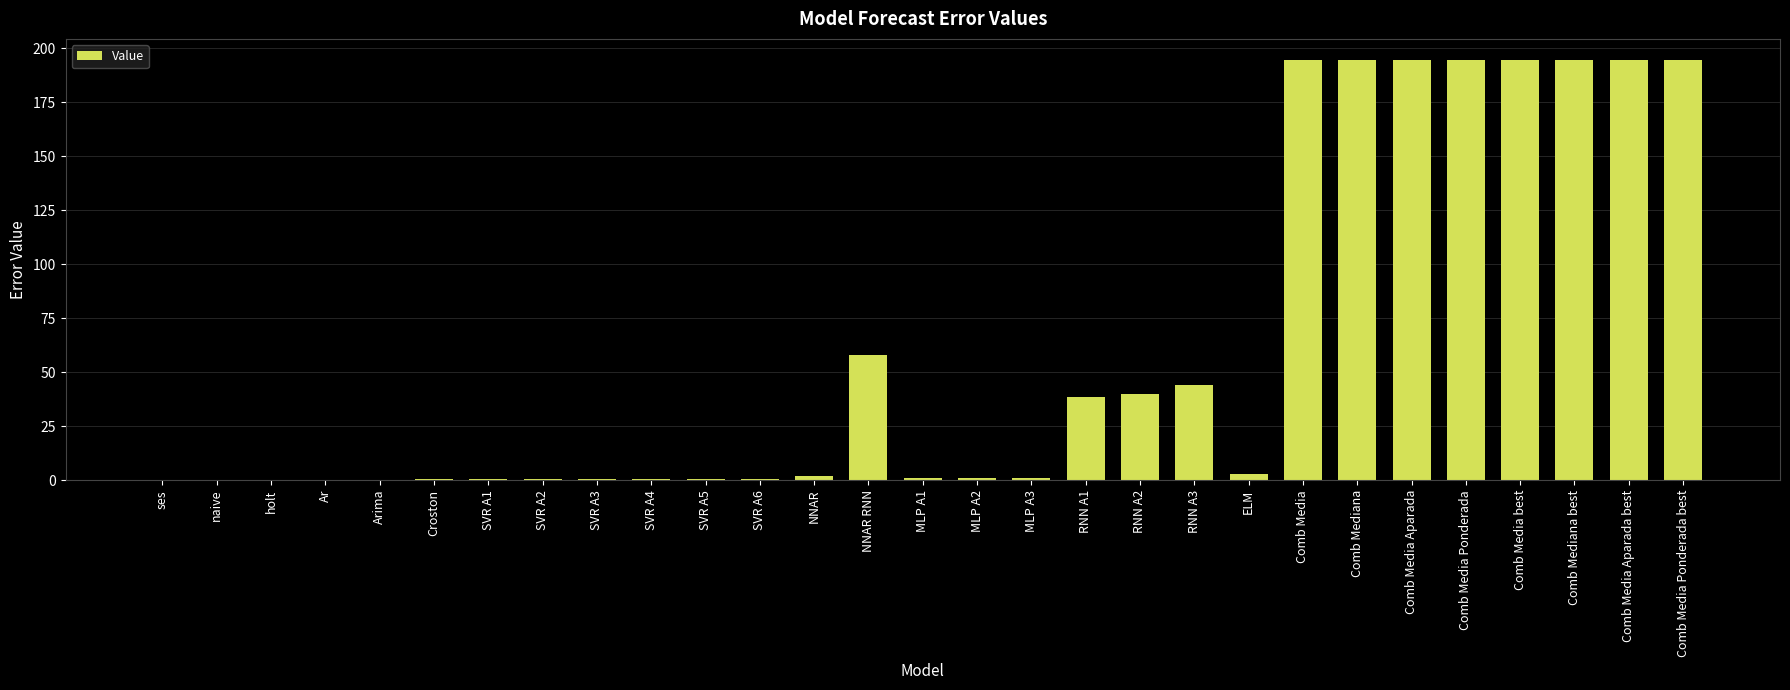

What is the greatest value displayed?

194.6